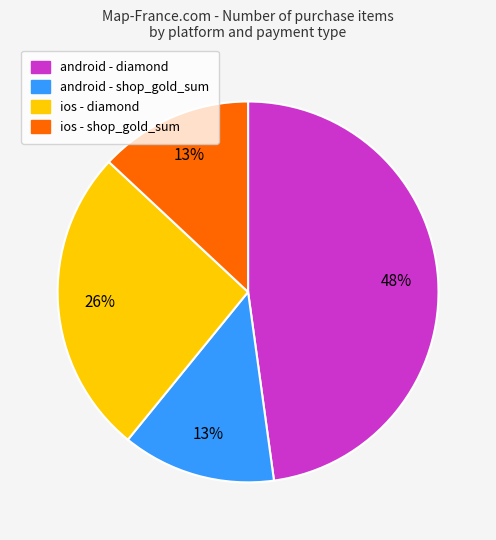

Is there any slice that represents more than half of the pie?

No